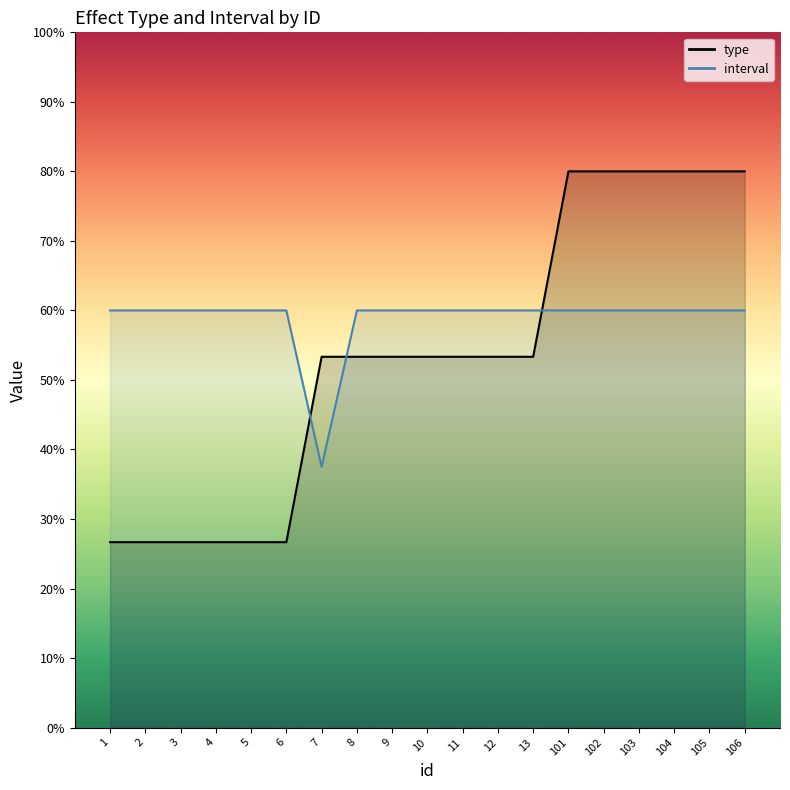

Reading left to right, what are all the values shown in this chart?

type: 1=26.7	2=26.7	3=26.7	4=26.7	5=26.7	6=26.7	7=53.3	8=53.3	9=53.3	10=53.3	11=53.3	12=53.3	13=53.3	101=80.0	102=80.0	103=80.0	104=80.0	105=80.0	106=80.0
interval: 1=60.0	2=60.0	3=60.0	4=60.0	5=60.0	6=60.0	7=37.5	8=60.0	9=60.0	10=60.0	11=60.0	12=60.0	13=60.0	101=60.0	102=60.0	103=60.0	104=60.0	105=60.0	106=60.0